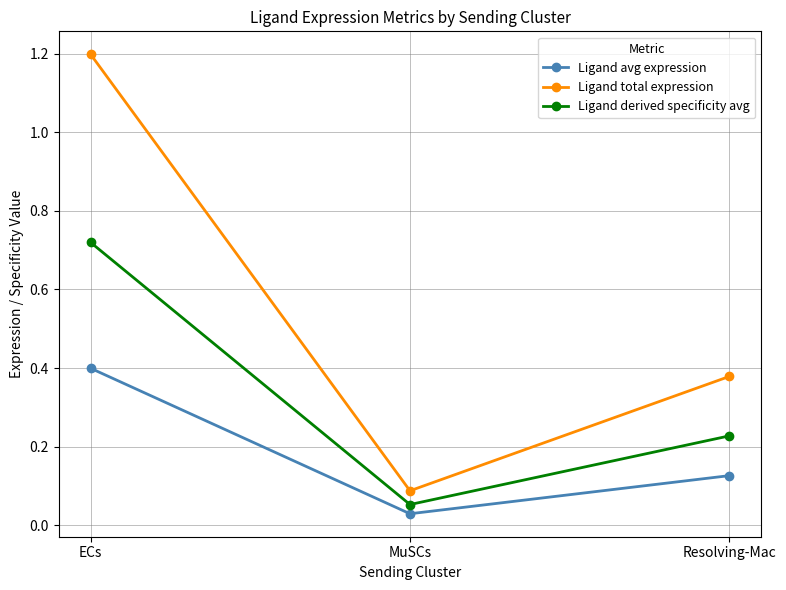

What is the difference between the Ligand total expression values at MuSCs and Resolving-Mac?

0.3